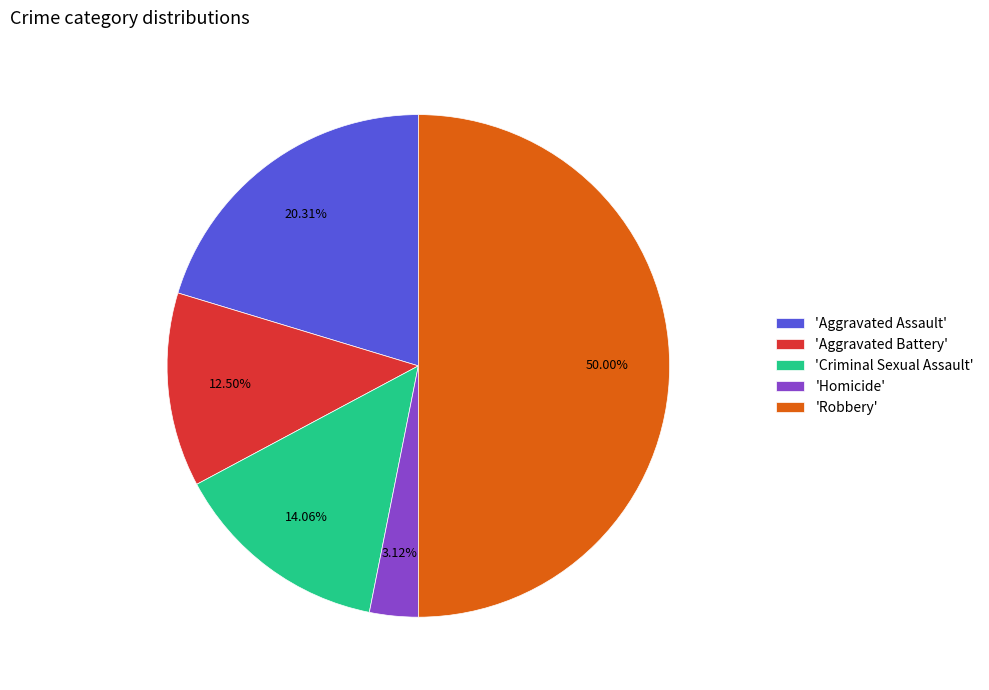

Does 'Criminal Sexual Assault' account for over 50% of the chart?

No